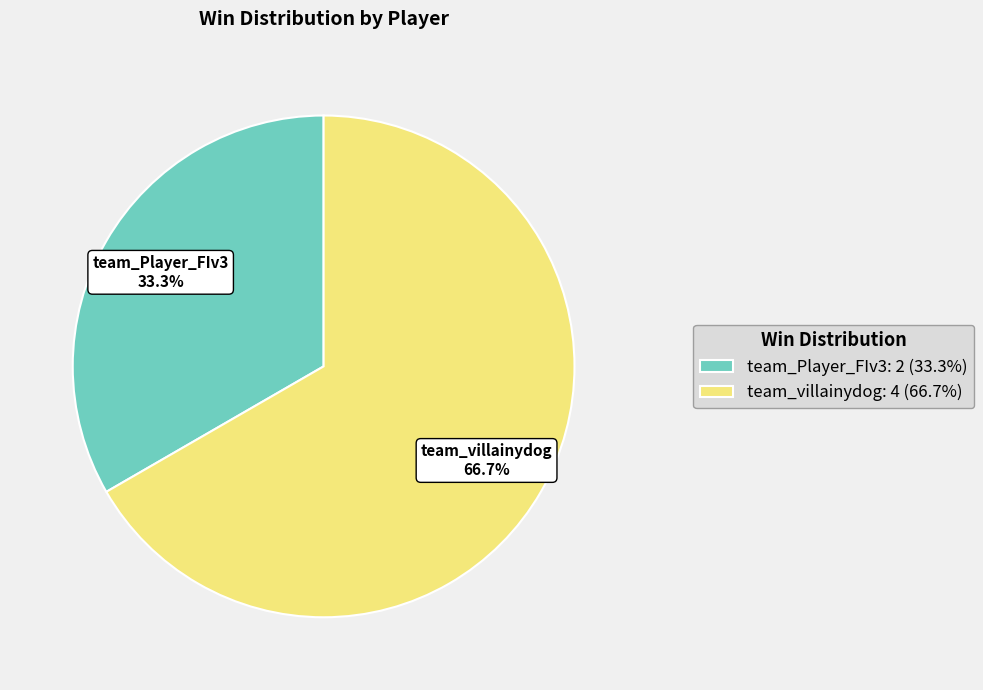

Is there any slice that represents more than half of the pie?

Yes